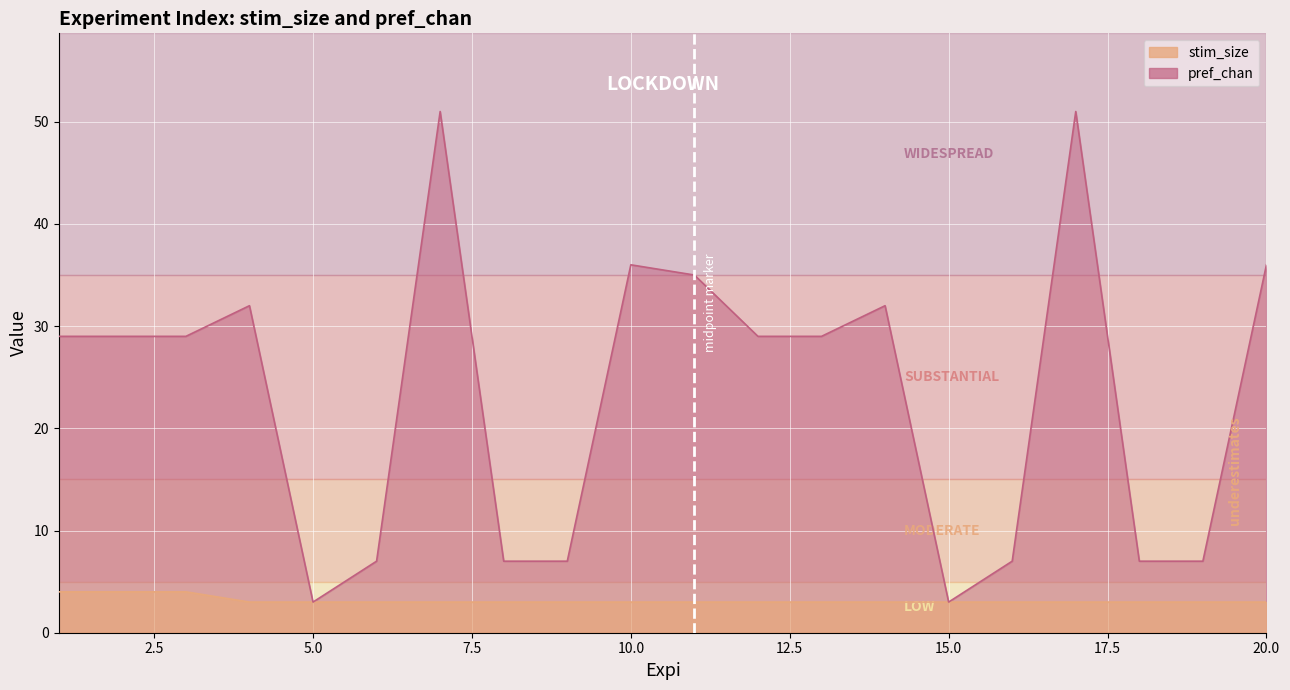

True or false: stim_size has a value of 3 at 17.

True